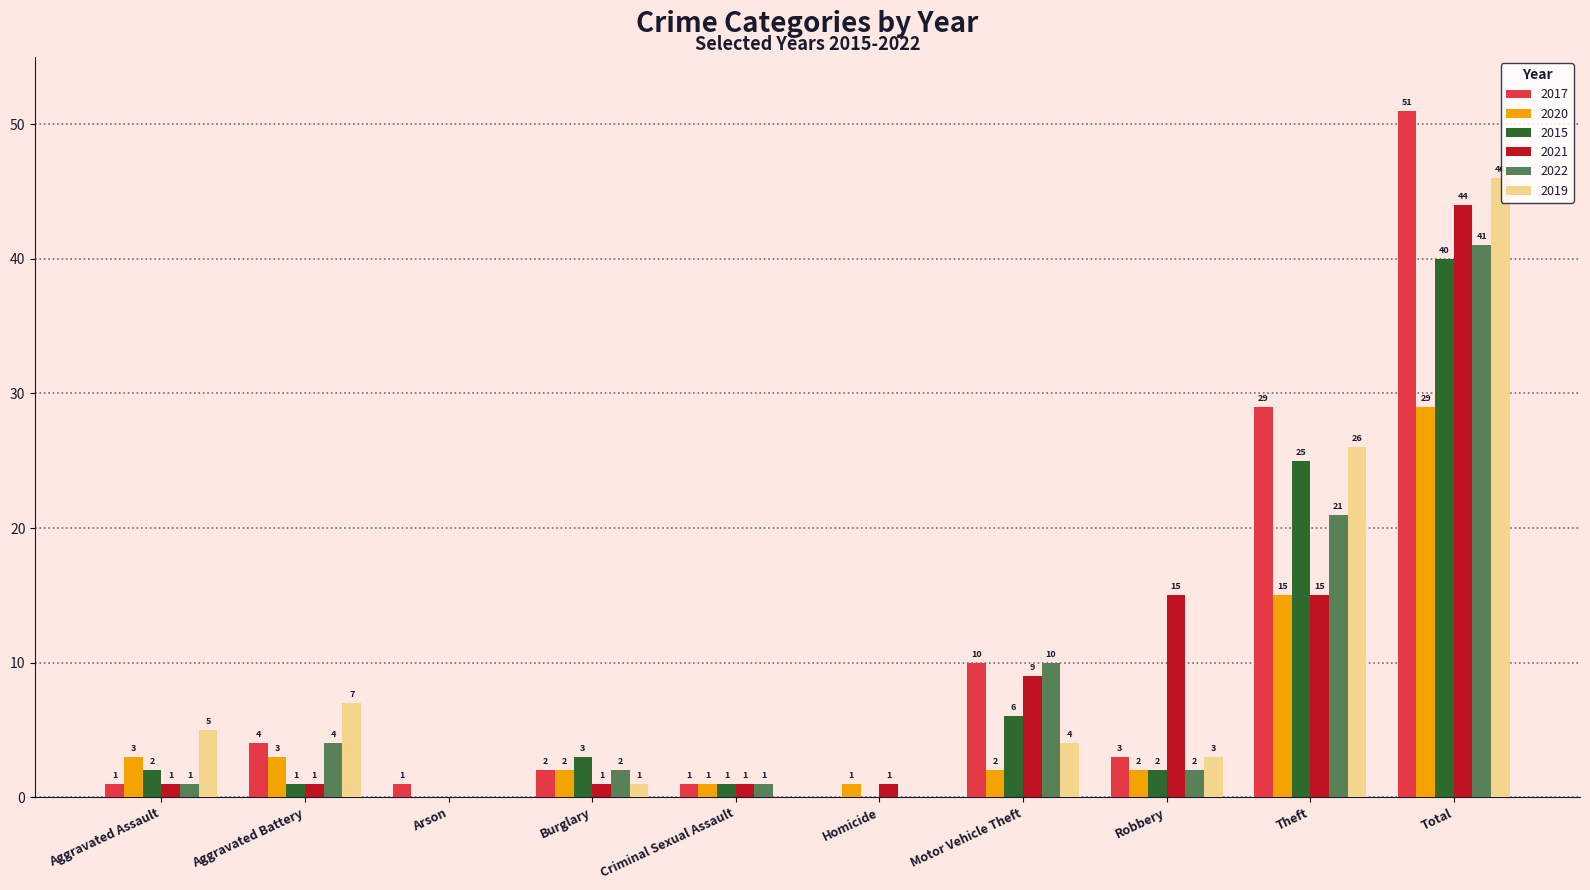

How many categories are shown in the chart?

10